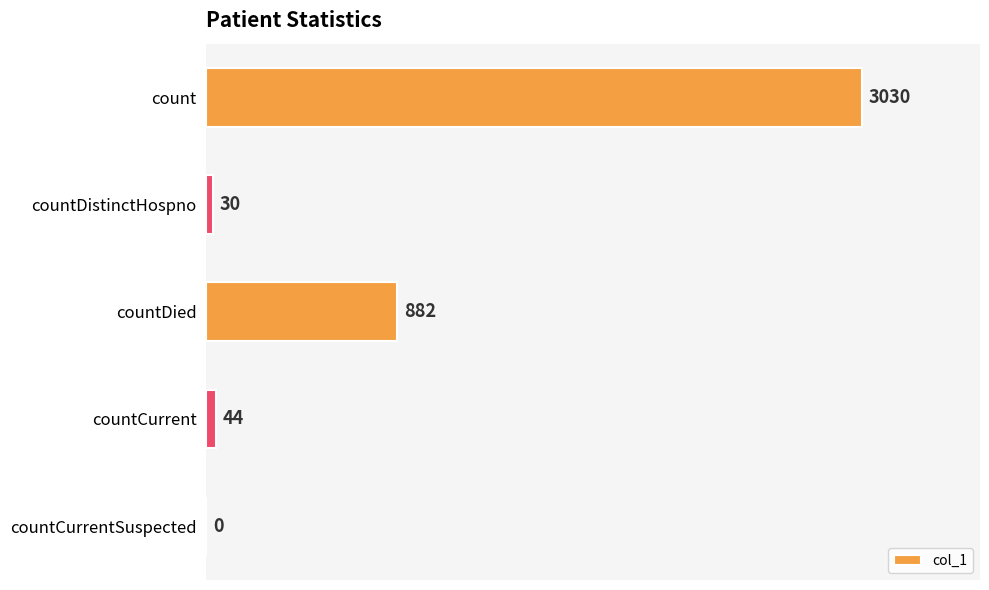

At which label is the value closest to 1515?

countDied